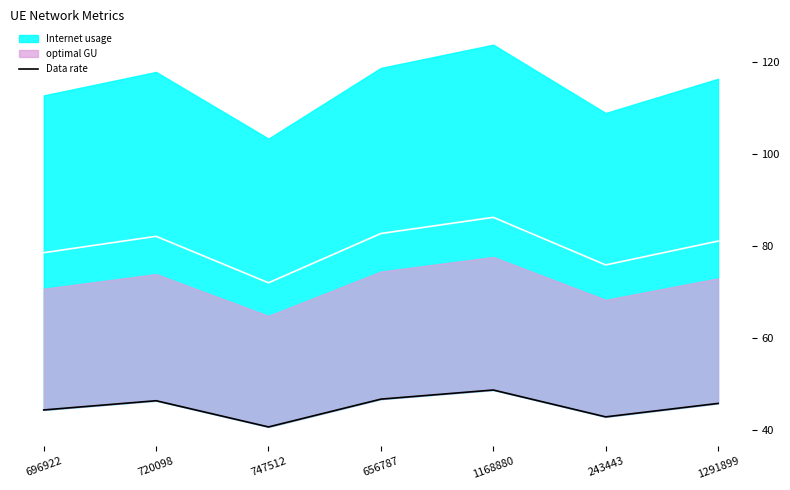

How many points are higher than both their immediate neighbors (excluding endpoints)?

2